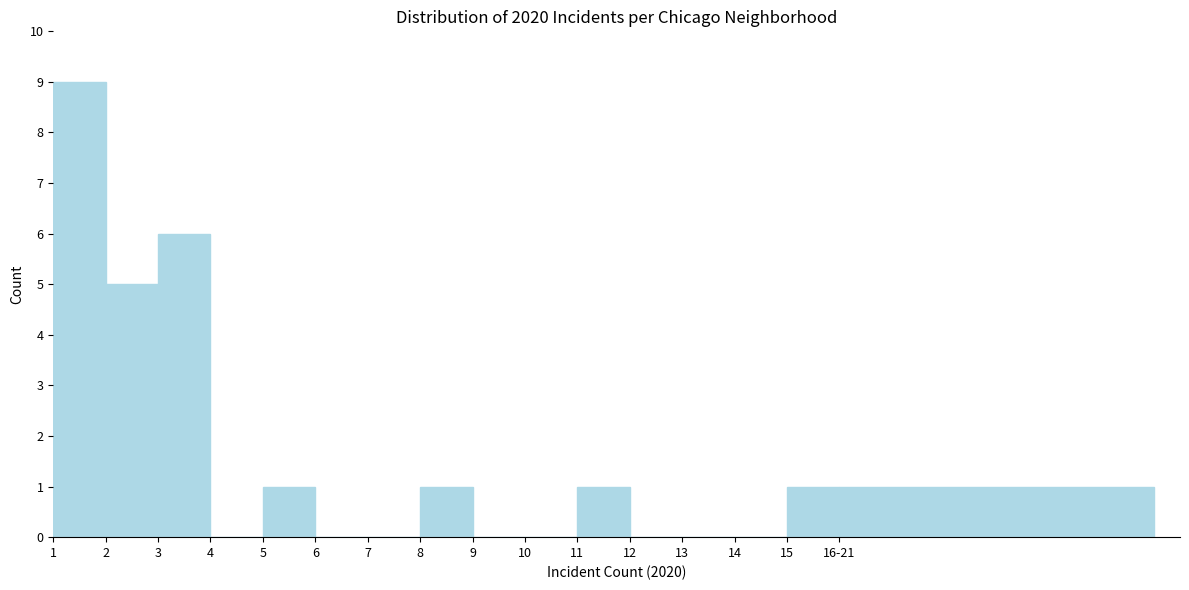

Reading right to left, transcribe all the data shown in this chart.

16-21=1	15=1	14=0	13=0	12=0	11=1	10=0	9=0	8=1	7=0	6=0	5=1	4=0	3=6	2=5	1=9